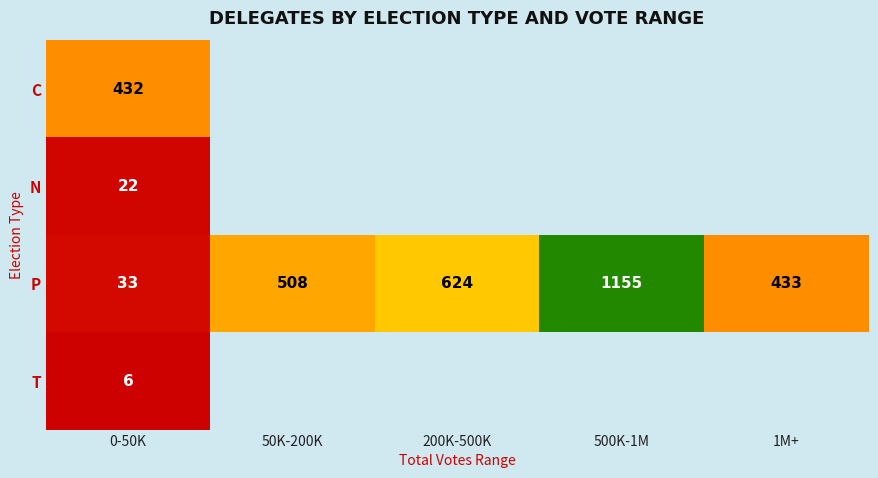

Is it true that N equals 22 at 0-50K?

True